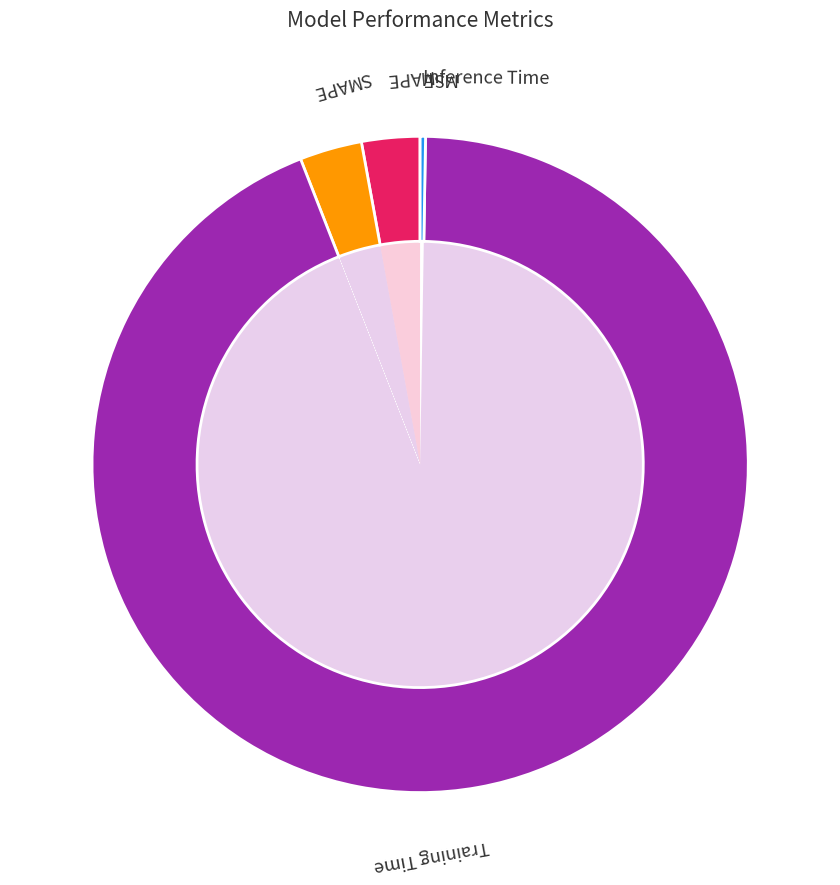

Rank the categories by value from highest to lowest.

Training Time, SMAPE, MAPE, Inference Time, MSE